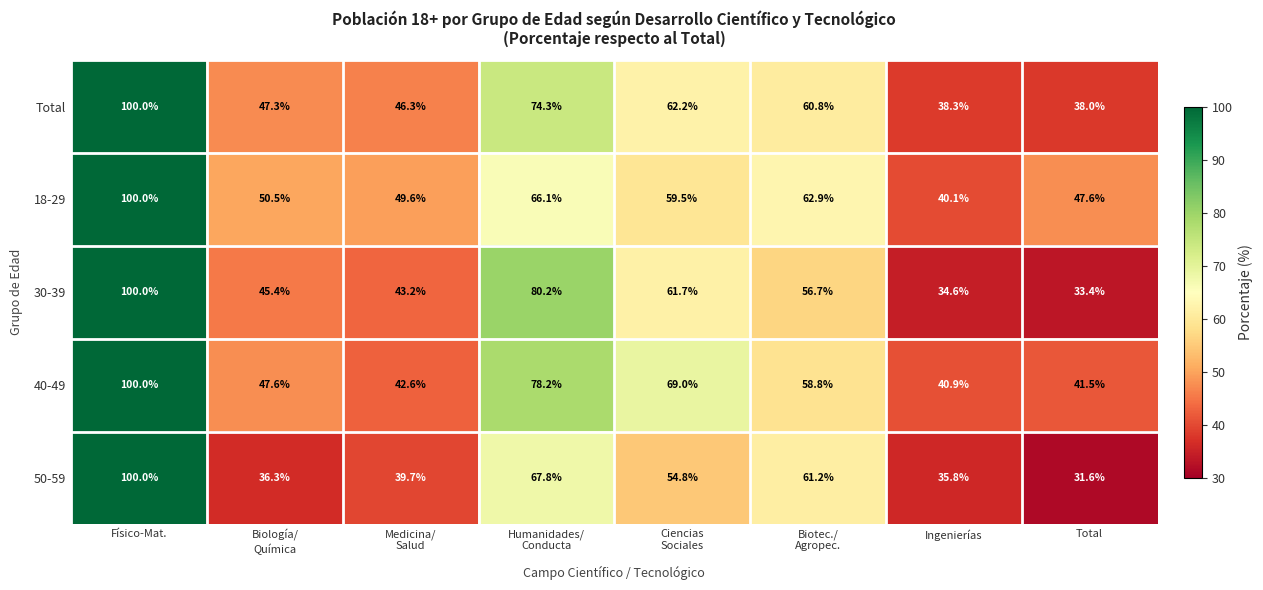

Which series has the largest total across all categories?

40-49